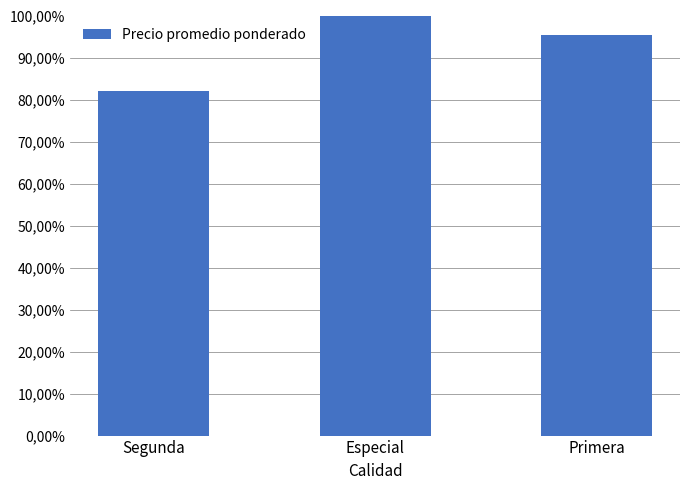

What is the sum of the values at Segunda and Especial?

182.1